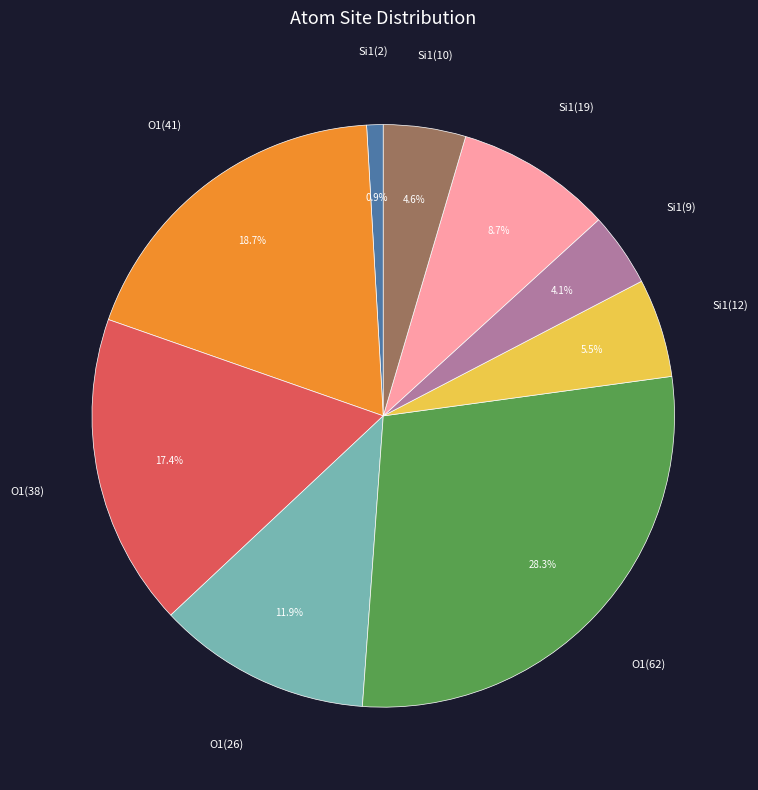

Count the number of slices in the pie.

9